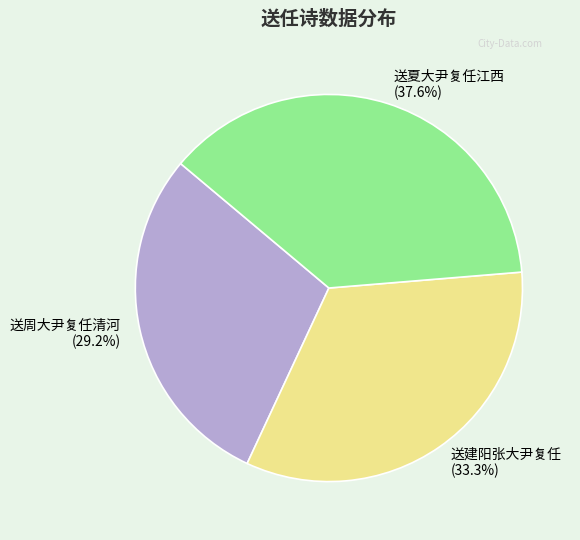

Is there any slice that represents more than half of the pie?

No